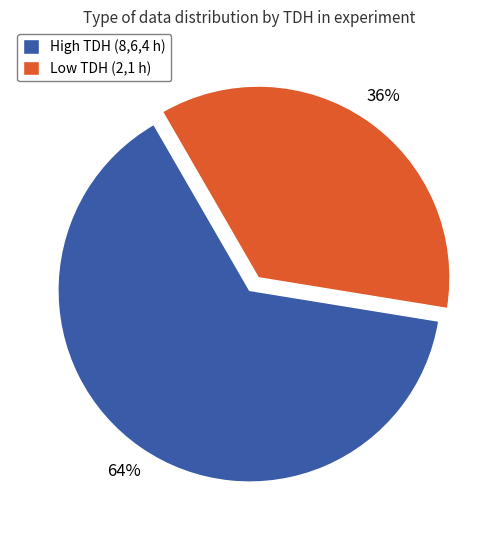

The Low TDH (2,1 h) slice represents 36% of the pie. True or false?

True